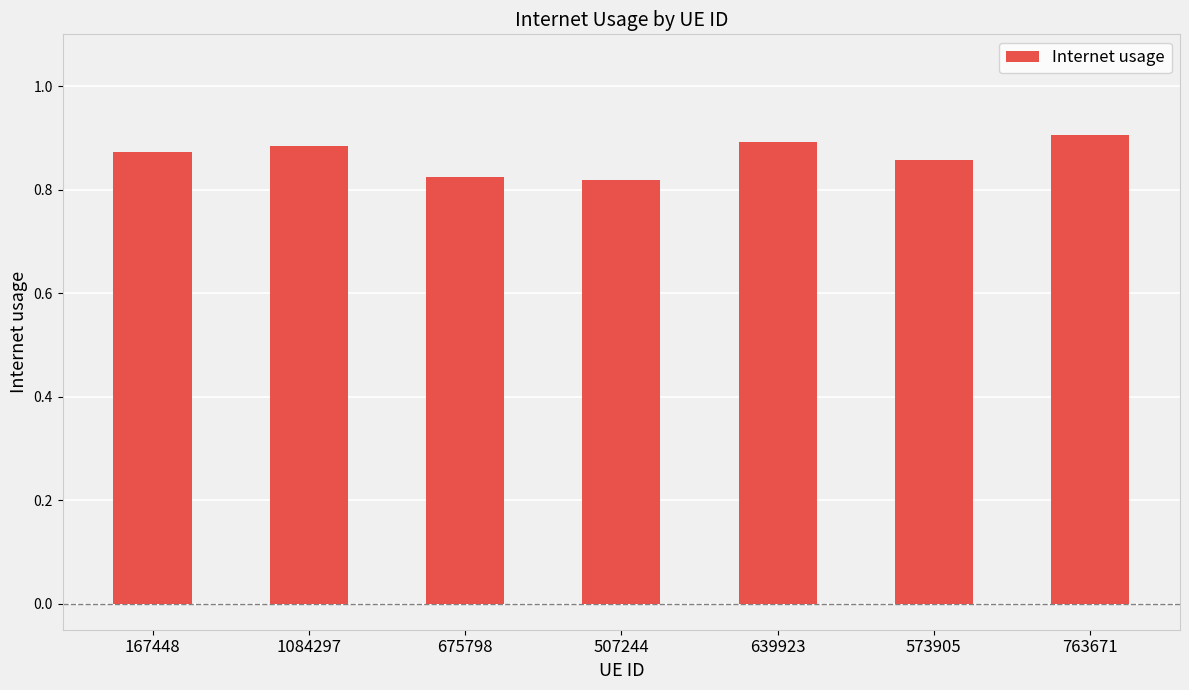

What is the sum of all values?

6.1